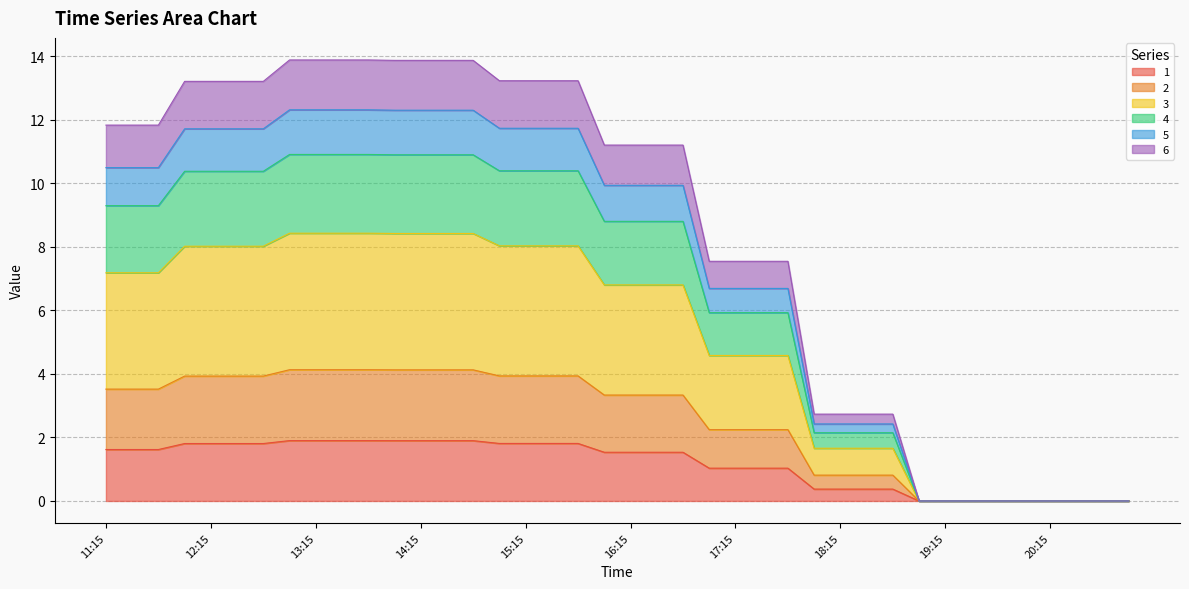

What are all the series names shown in the legend?

1, 2, 3, 4, 5, 6